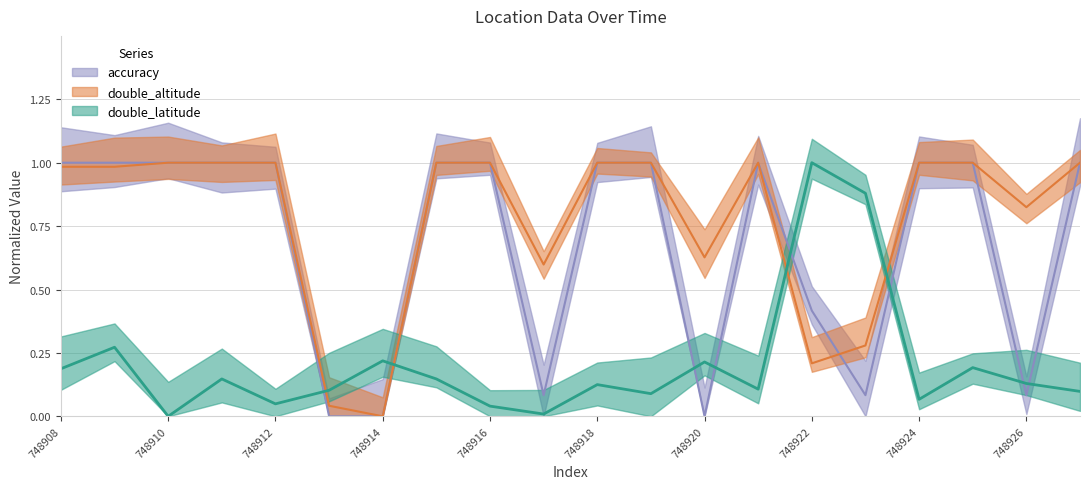

What is the average value of the double_altitude series?

0.8